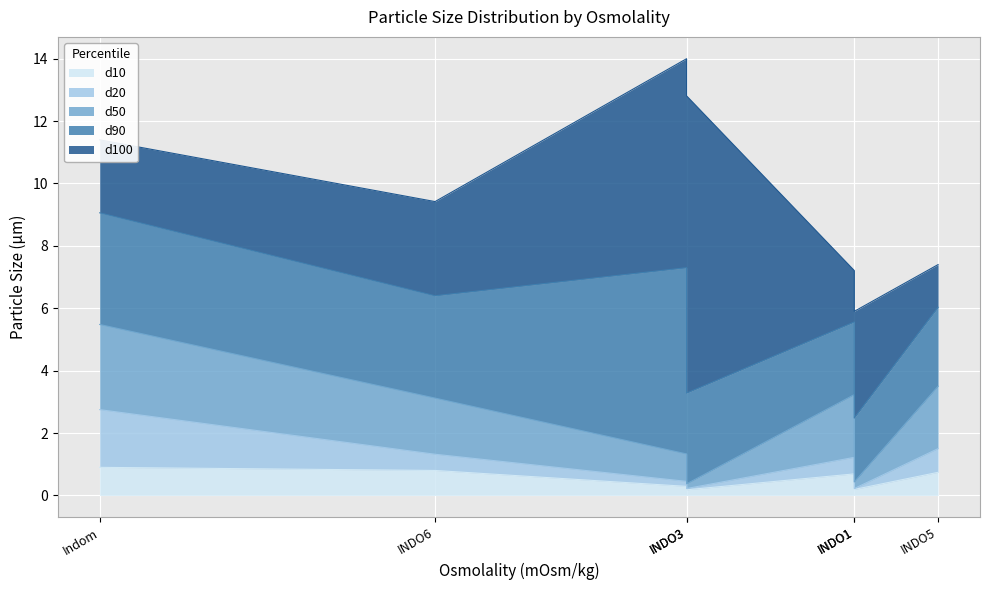

What is the highest value of the d100 series?

14.0